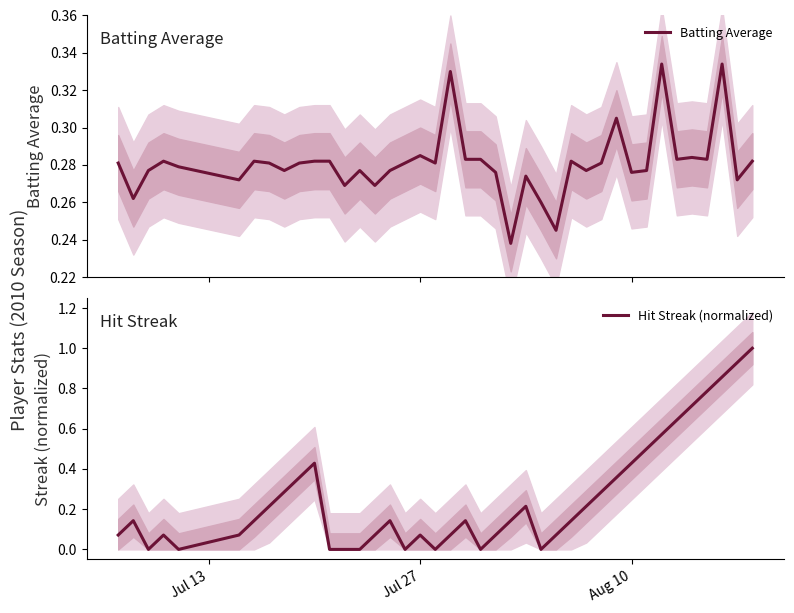

Is this an area chart (filled region under the line)?

No